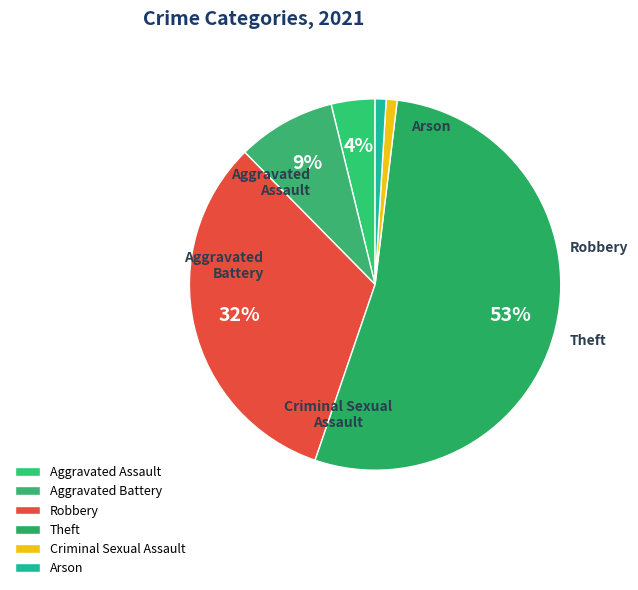

What is the majority slice?

Theft